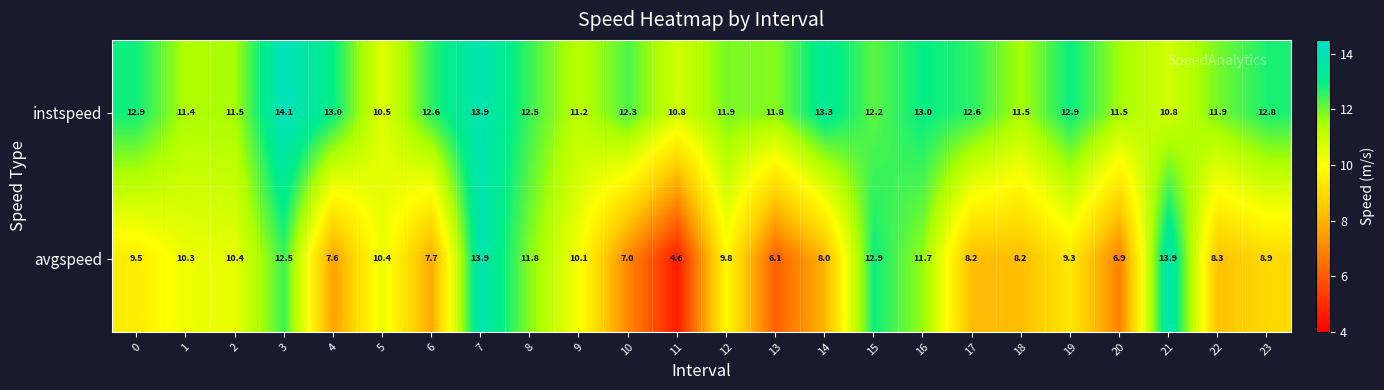

Rank the series at 21 from lowest to highest value.

instspeed, avgspeed